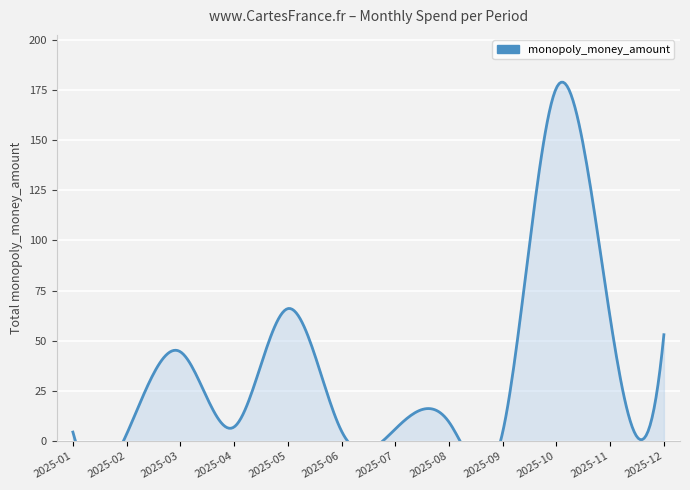

The value at 2025-03 is 17.0. True or false?

False